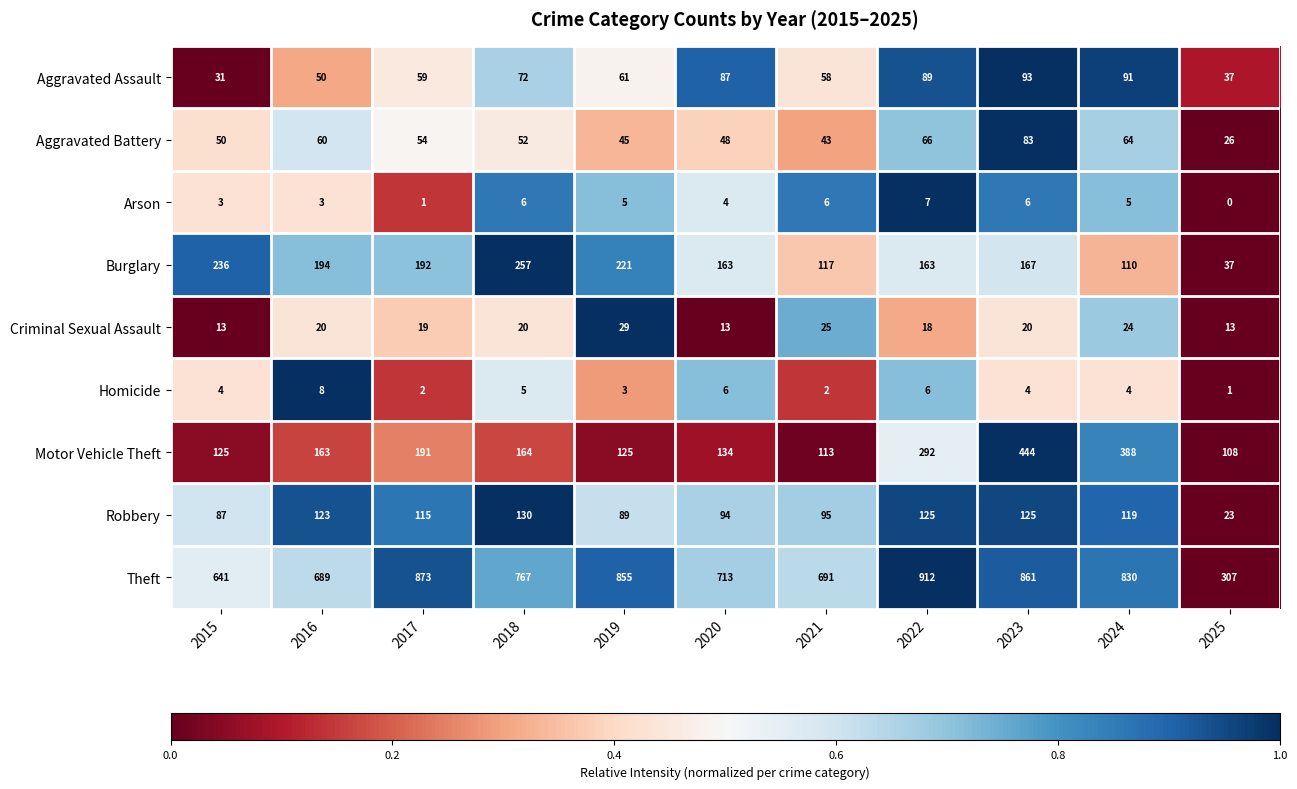

What is the spread (max minus min) of values at 2025?

307